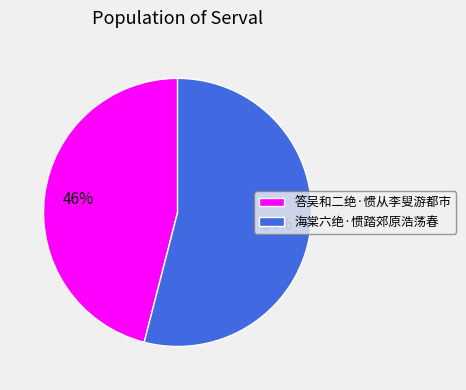

Is 海棠六绝·惯踏郊原浩荡春 the majority of the pie?

Yes